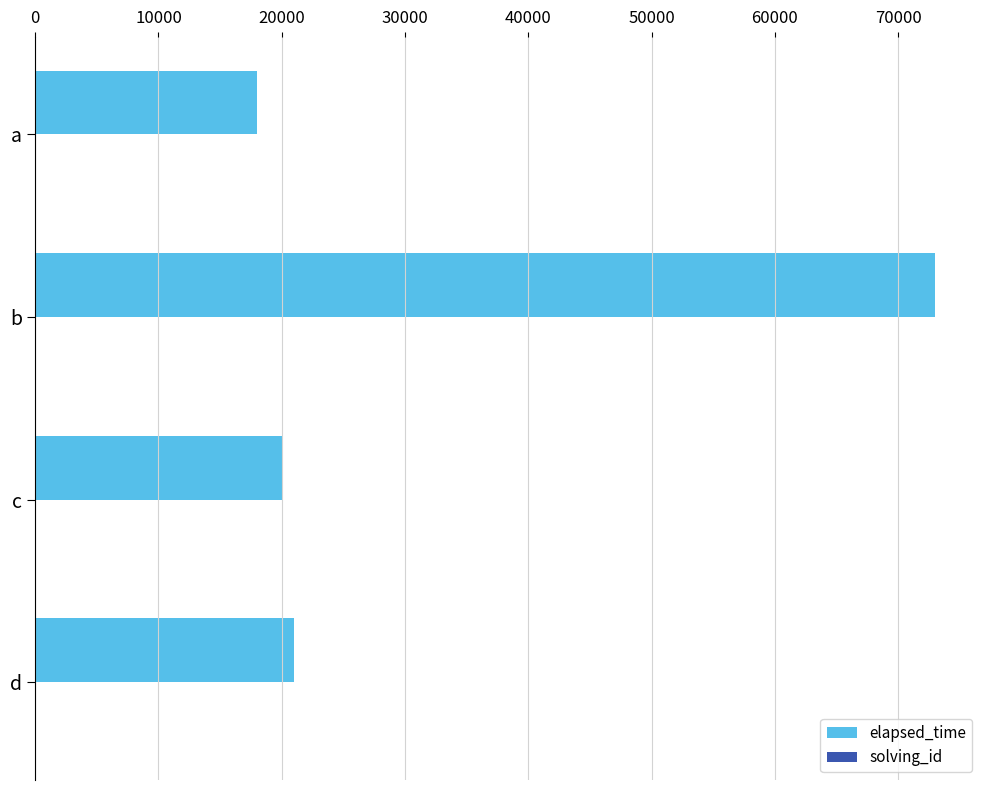

Is it true that elapsed_time equals 73000 at b?

True